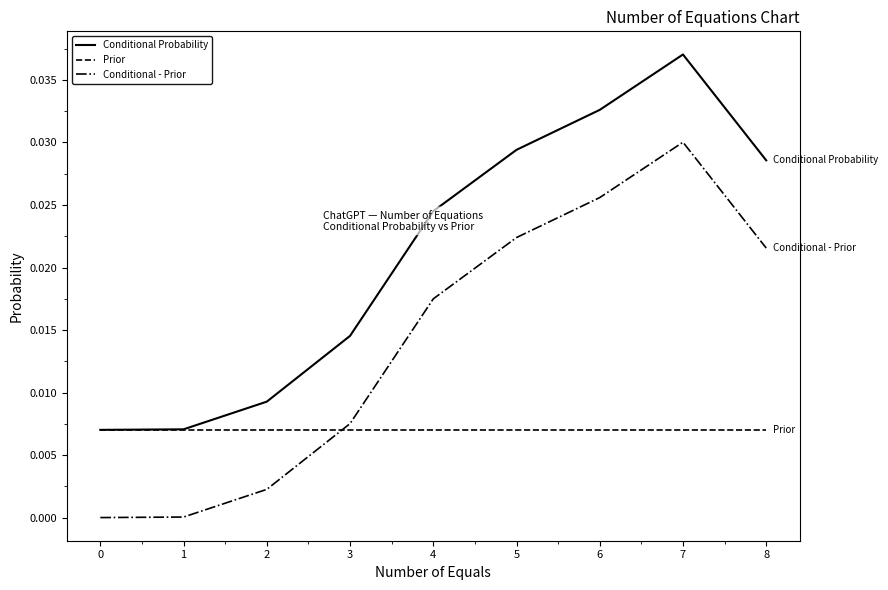

What are all the series names shown in the legend?

Conditional Probability, Prior, Conditional - Prior